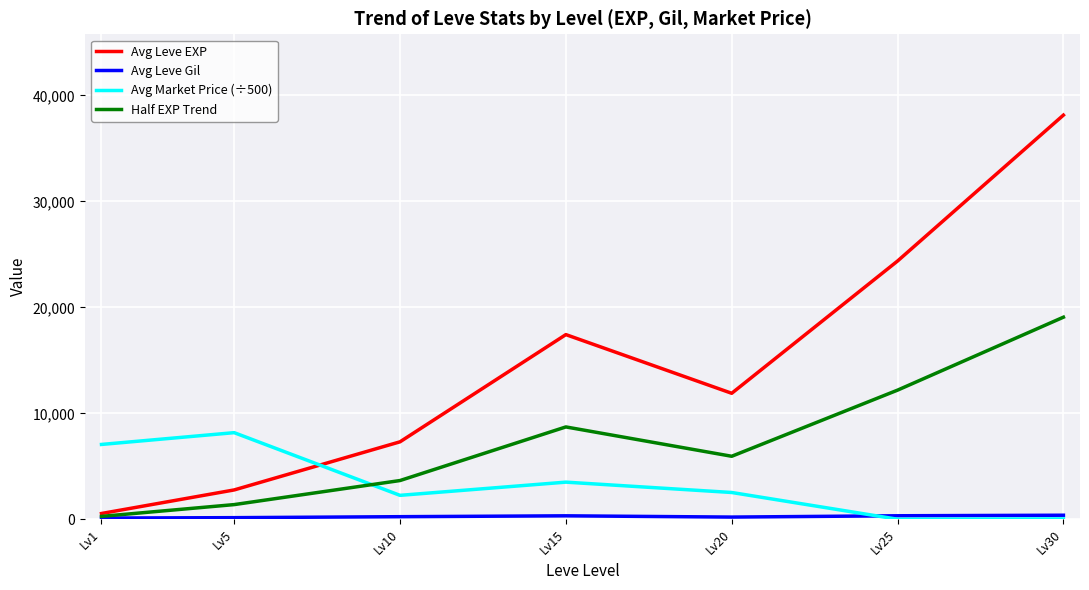

Count the number of categories in the chart.

7